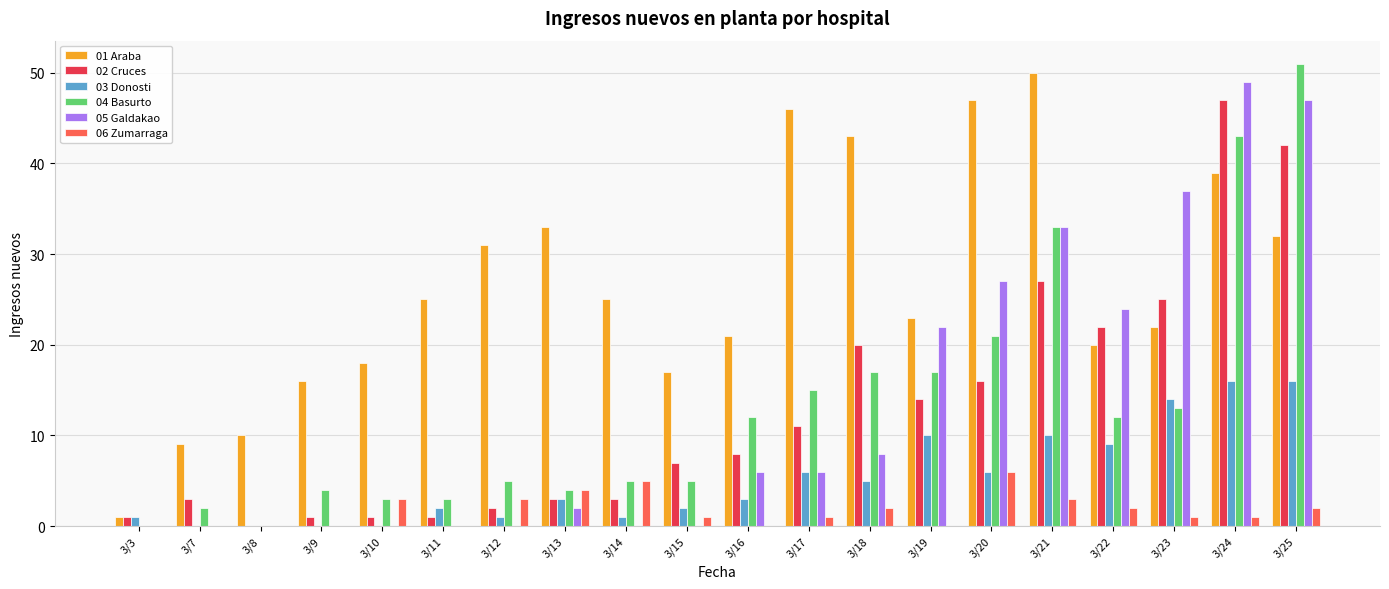

Which series has the largest total across all categories?

01 Araba